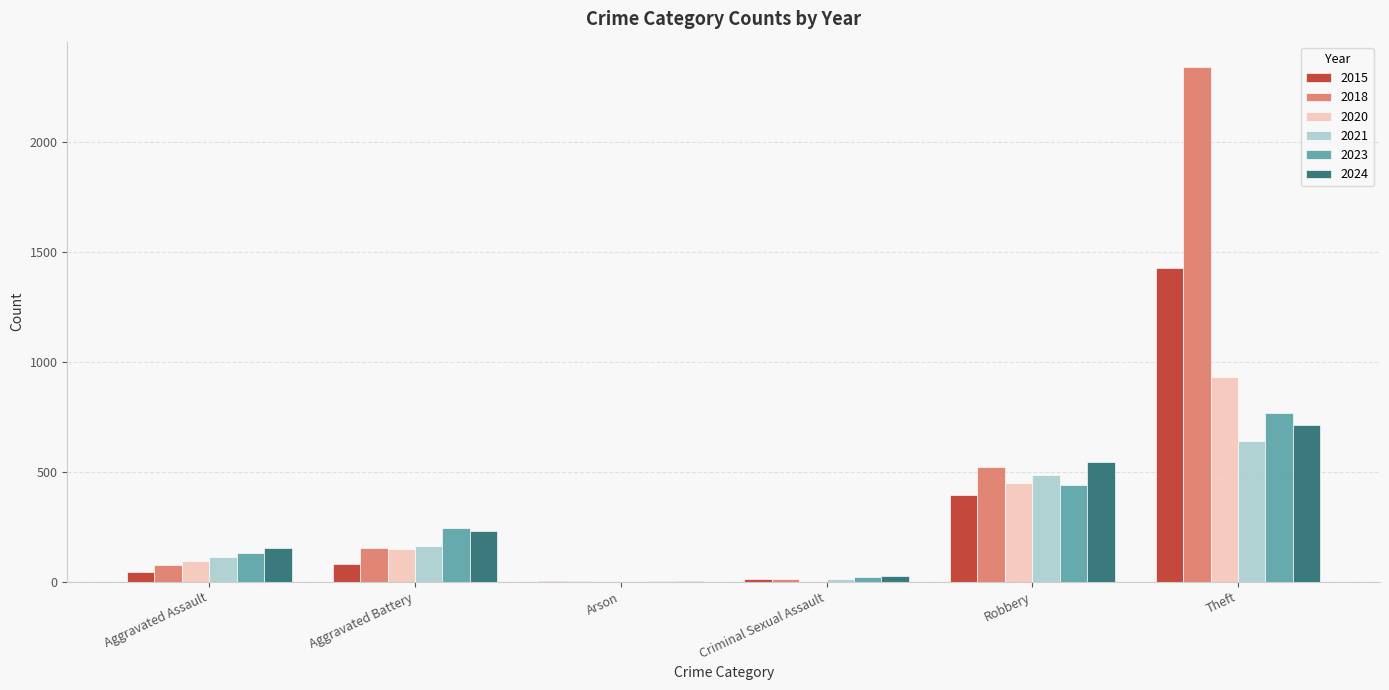

Which series has the largest total across all categories?

2018